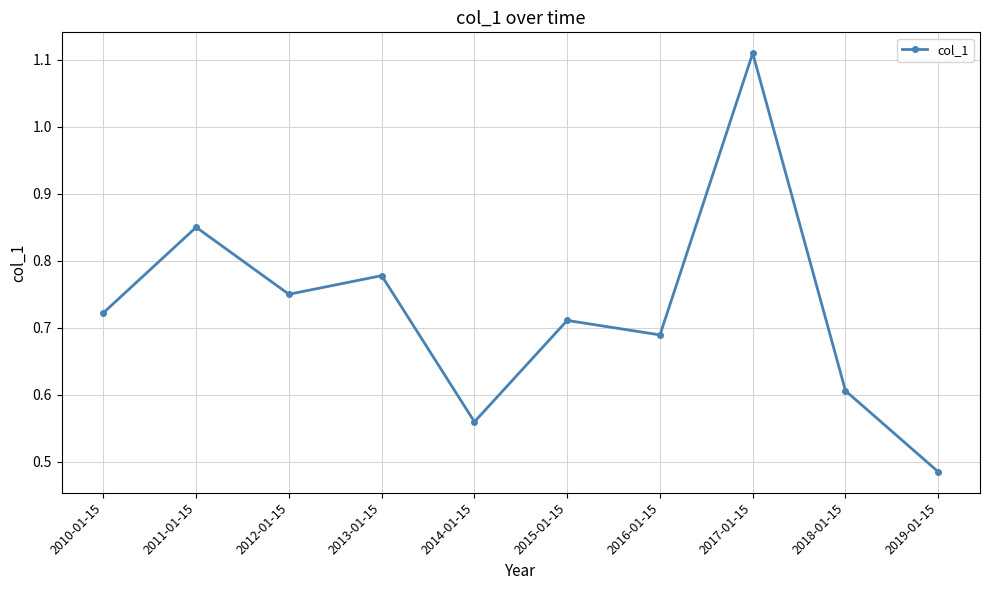

True or false: there are more than 1 points higher than both neighbors.

True